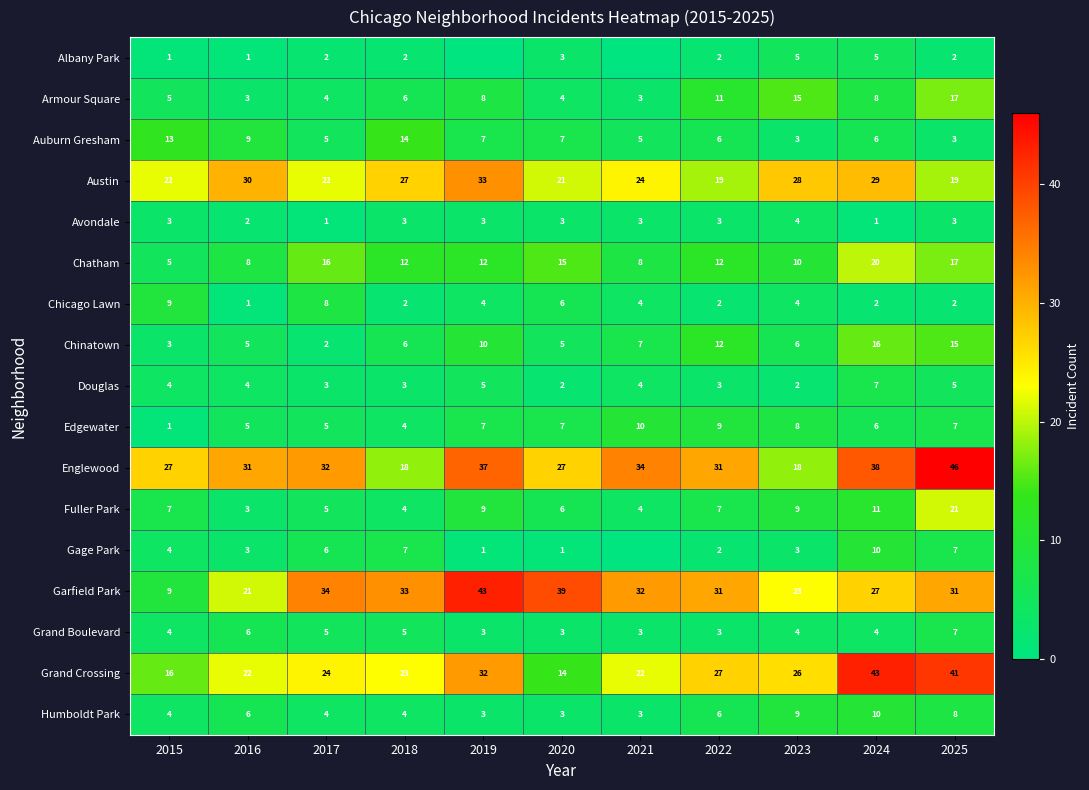

The value of Fuller Park at 2020 is 6. True or false?

True